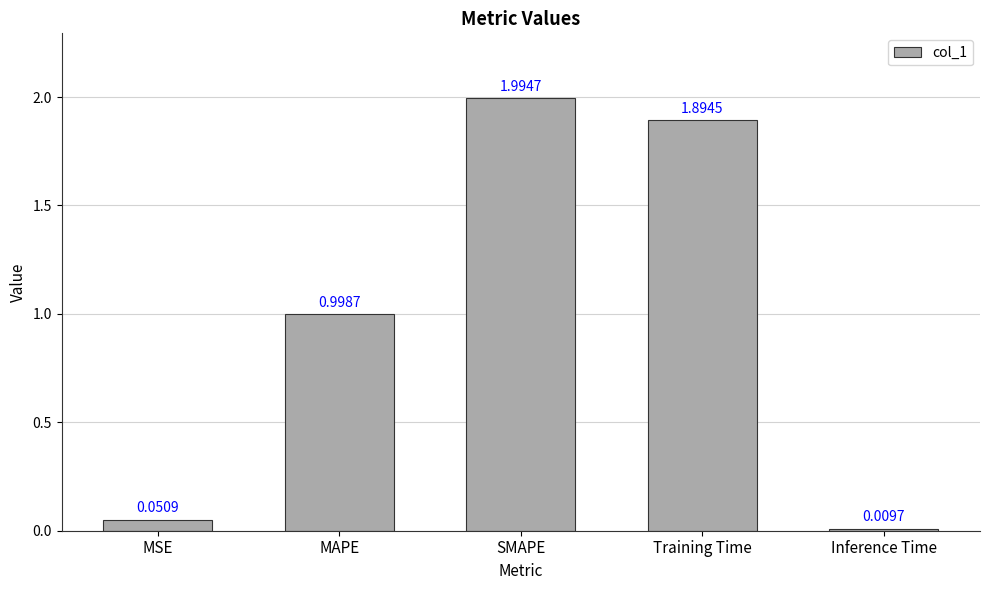

Rank the categories by value from highest to lowest.

SMAPE, Training Time, MAPE, MSE, Inference Time